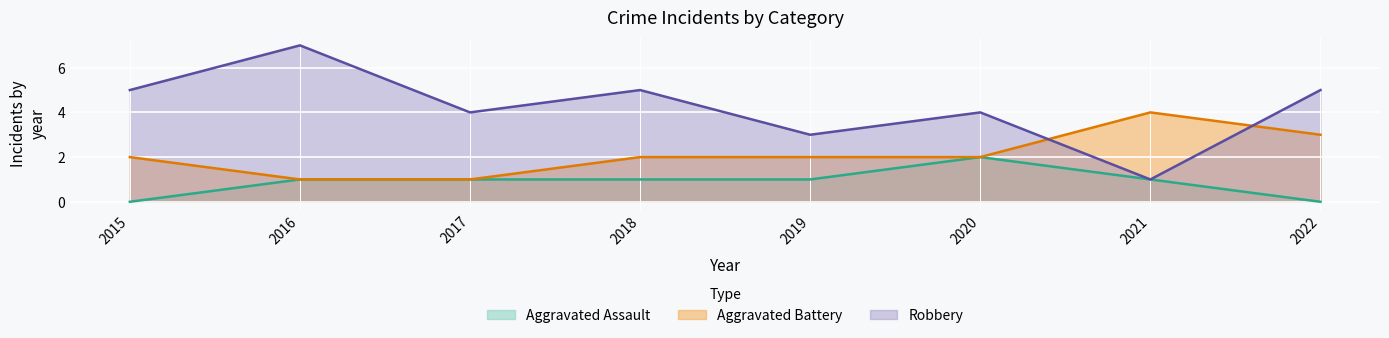

Is the value of Aggravated Assault at 2019 greater than the value of Robbery at 2016?

No